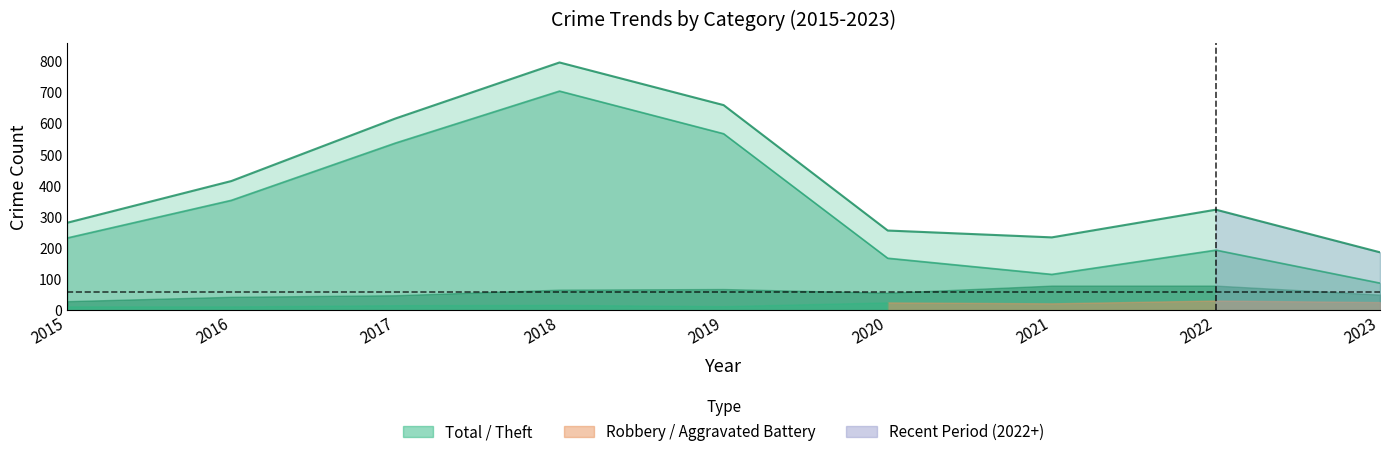

Which has a higher value, 2021 or 2022?

2022